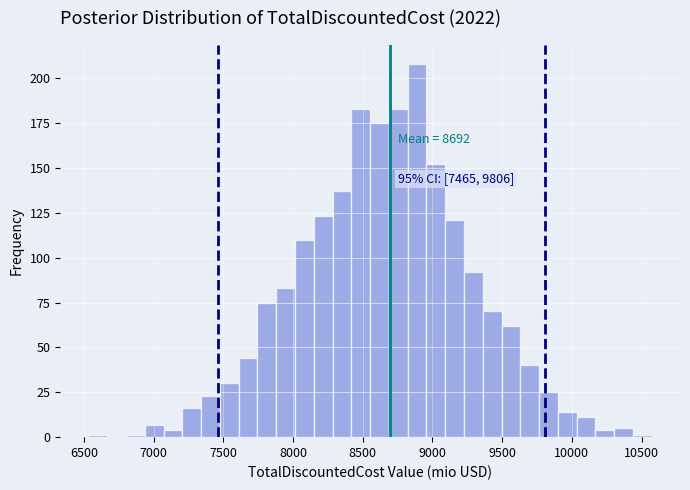

Read against the x-axis, roughly where is the centre of the tallest bar?

8900